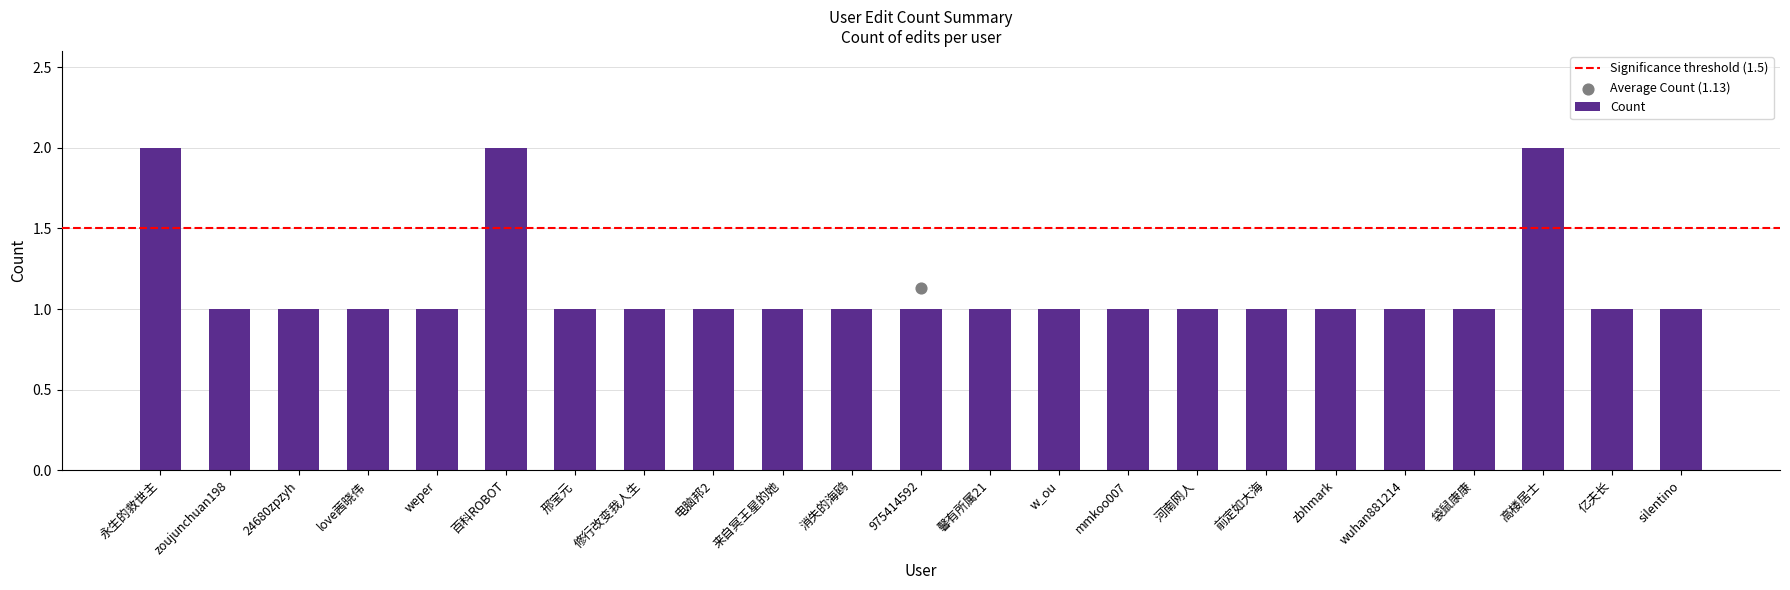

Between 亿夫长 and love茜晓伟, which is larger?

亿夫长